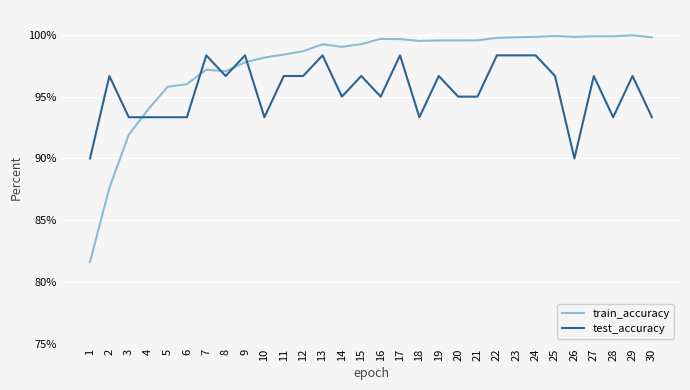

Rank the series by their maximum value, from highest to lowest.

train_accuracy, test_accuracy